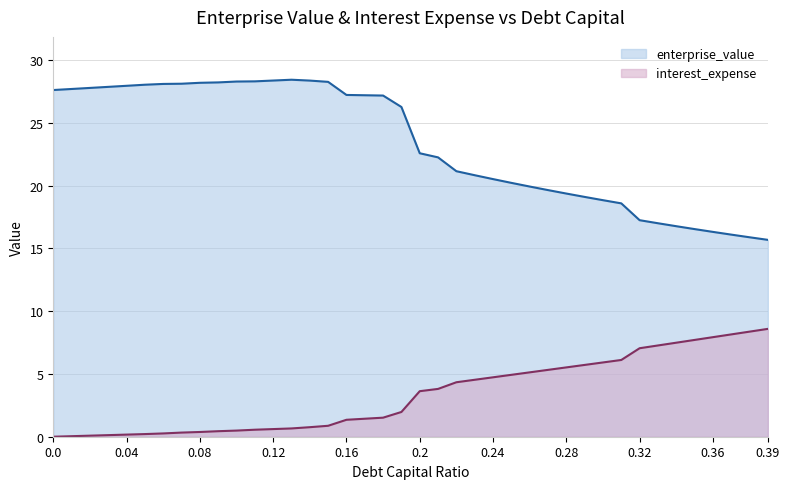

True or false: enterprise_value and interest_expense intersect in this chart.

False